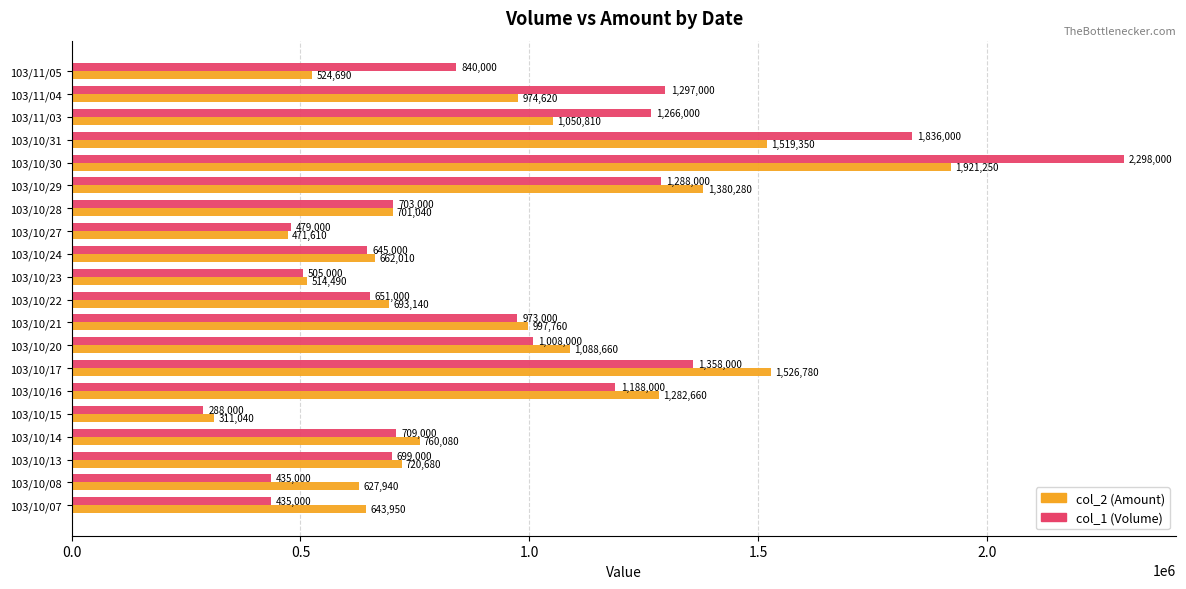

What is the sum of all col_1 (Volume) values?

18901000